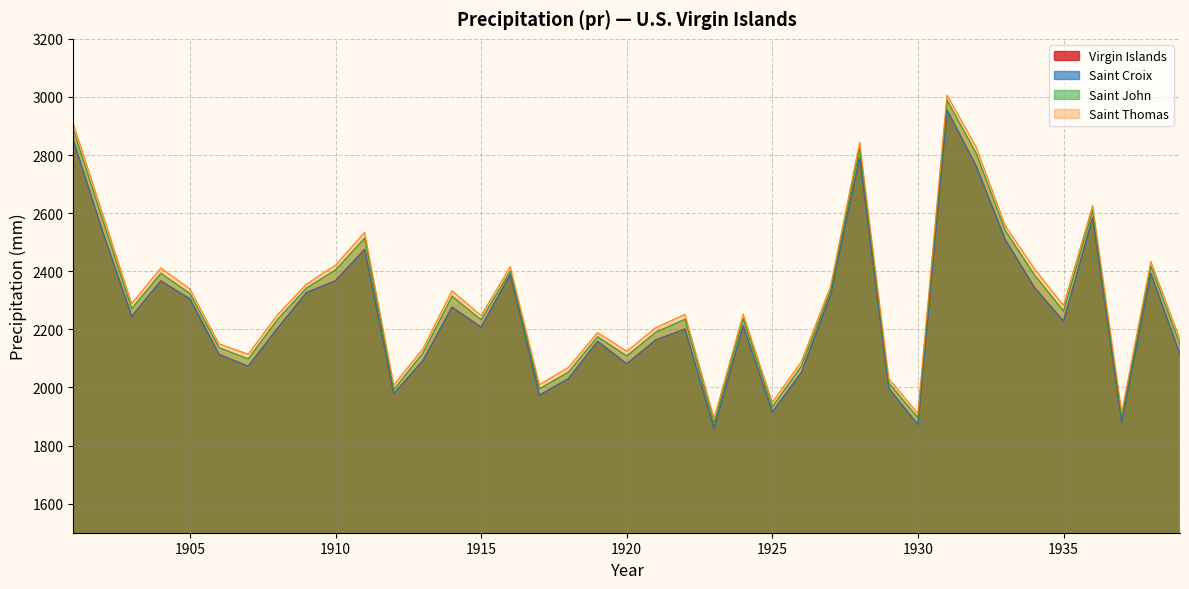

Is it true that Saint John equals 2136.9 at 1906?

True